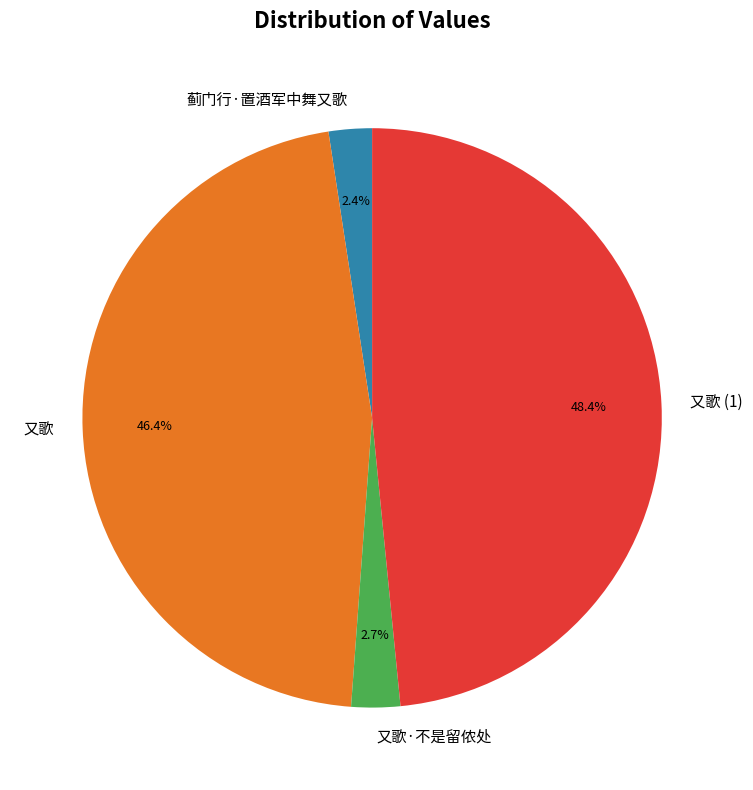

True or false: 又歌 accounts for 46% of the total.

True